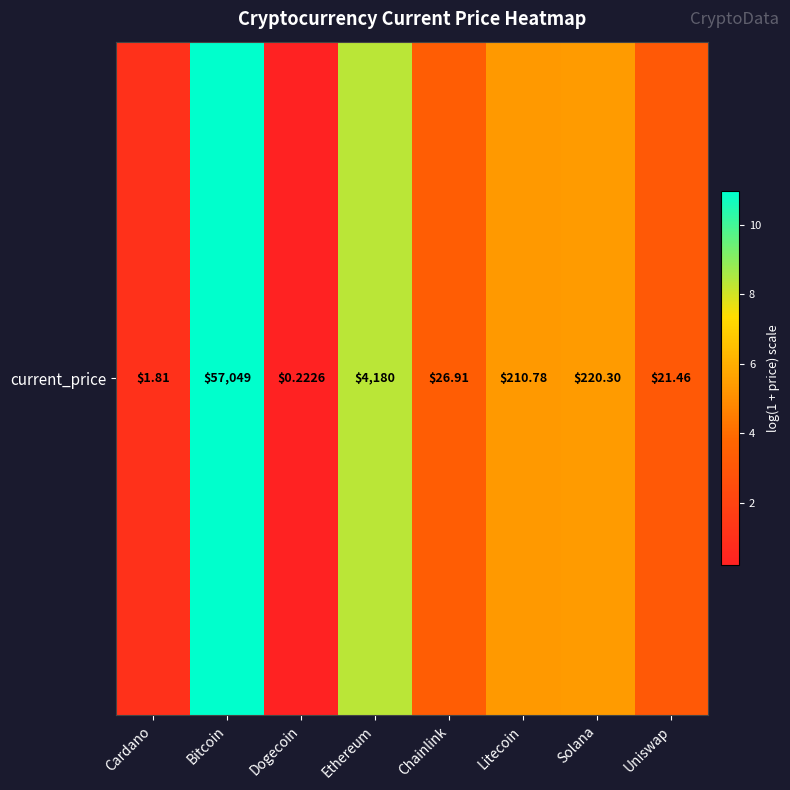

Count the number of values greater than 5.

4